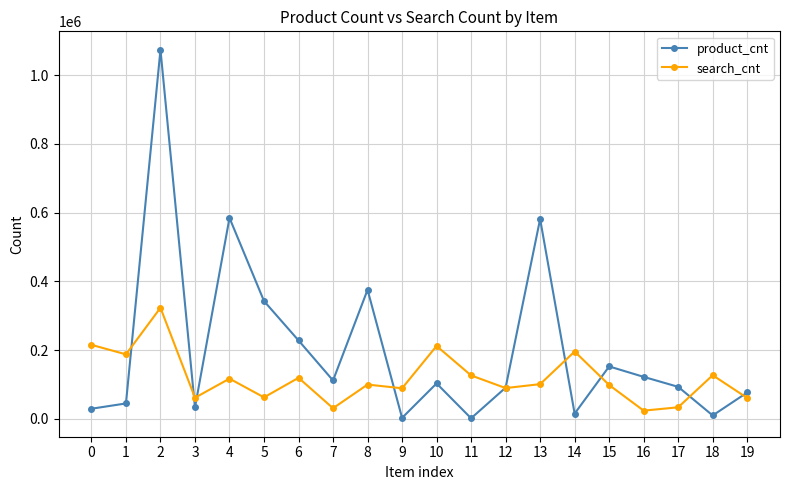

How many lines are shown in the chart?

2